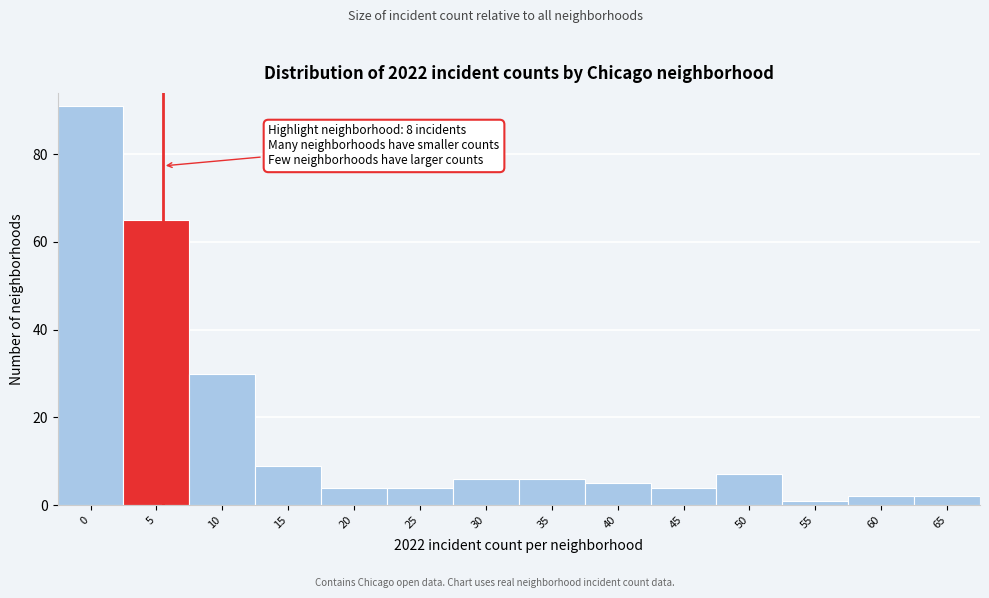

Reading left to right, what are all the values shown in this chart?

91	65	30	9	4	4	6	6	5	4	7	1	2	2